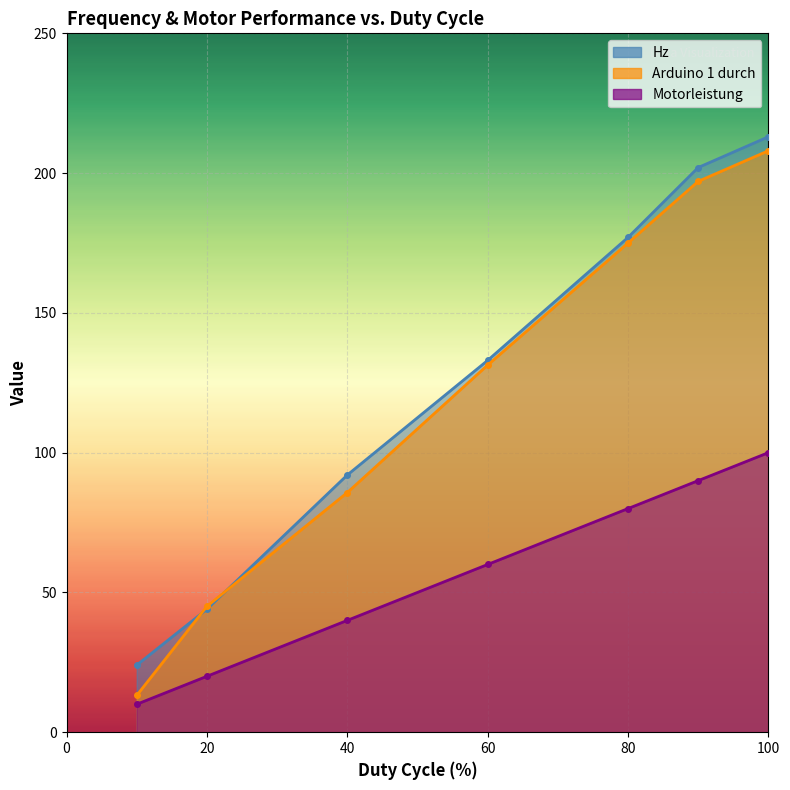

What is the value of the Arduino 1 durch point at the 7th from the left?

208.0